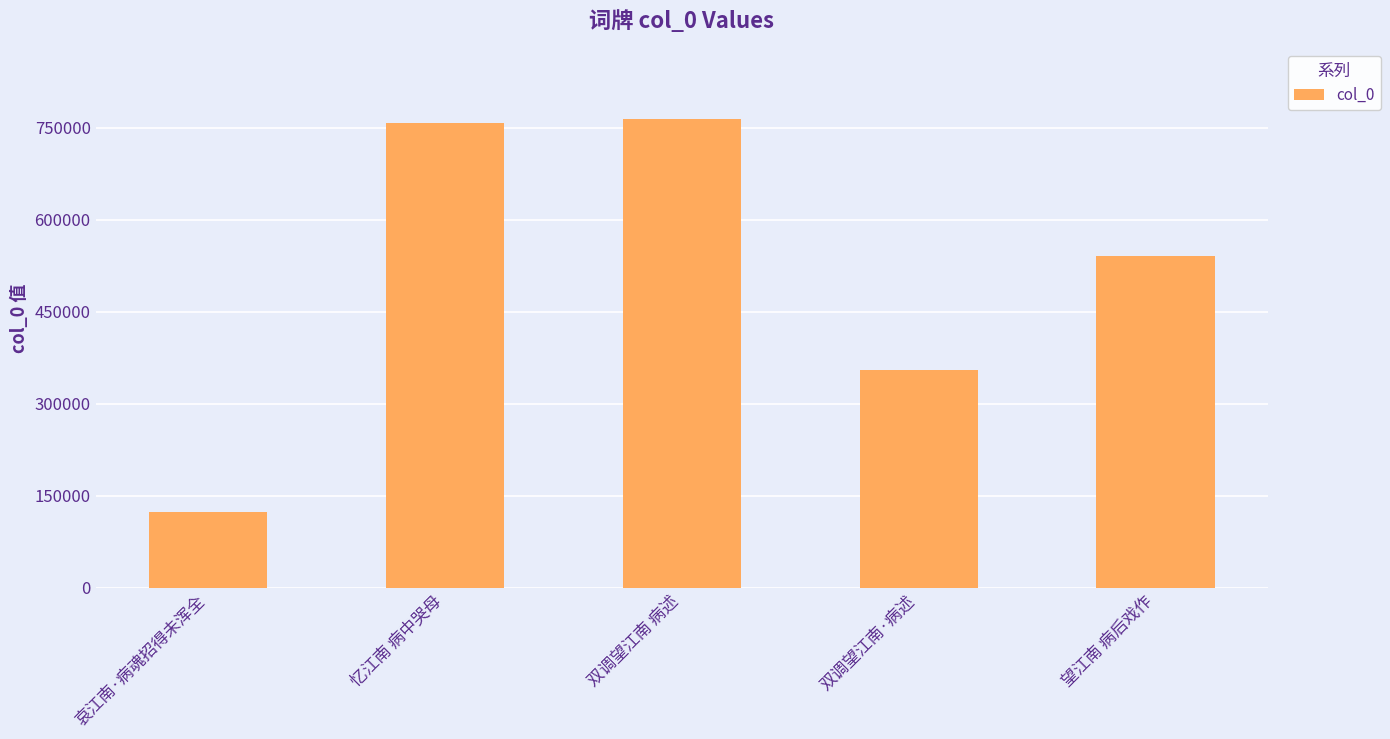

How many data points does each series have?

5